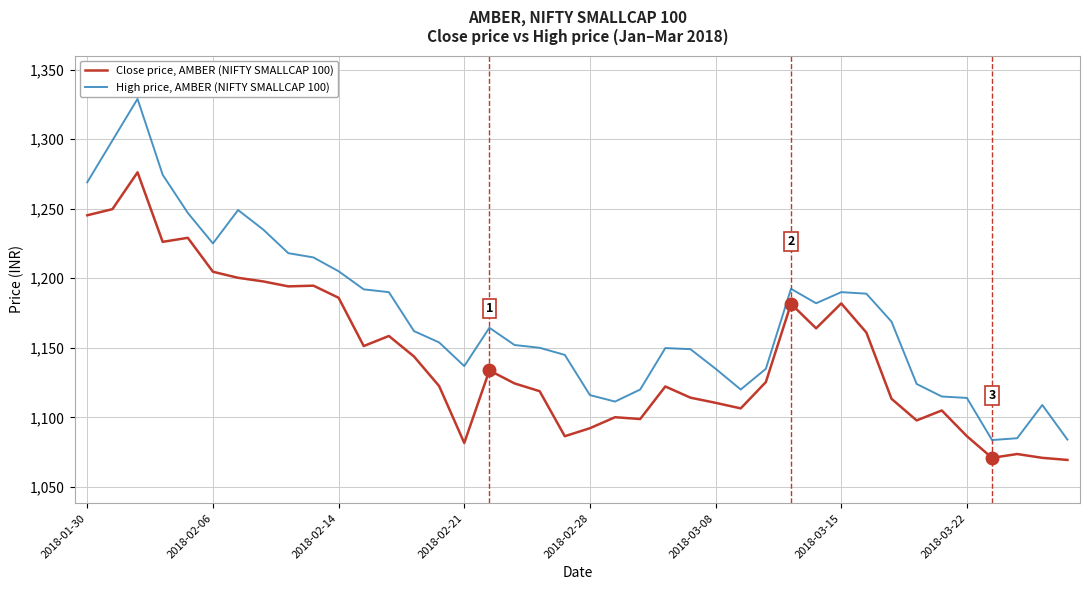

What is the minimum value shown in the chart?

1069.4